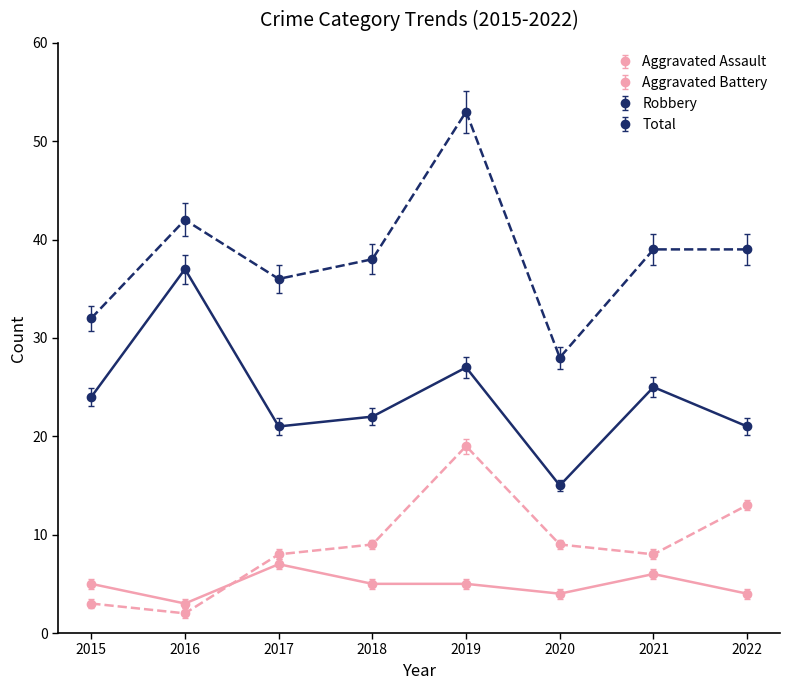

At which category is the sum across all series the highest?

2019